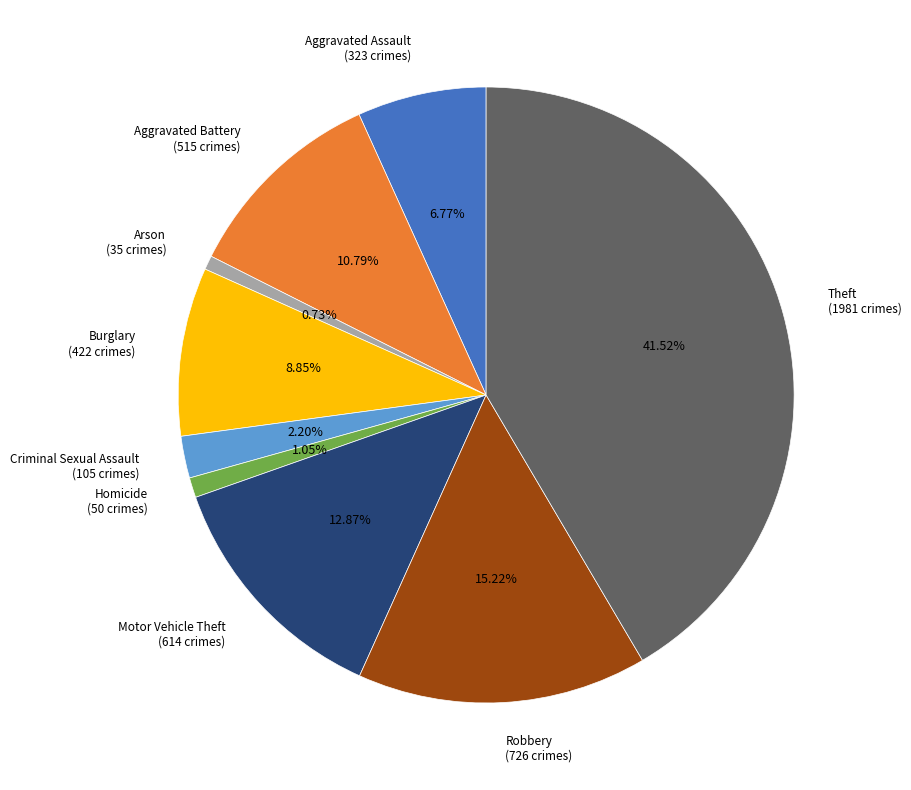

Do Theft and Criminal Sexual Assault together represent more than half of the pie?

No